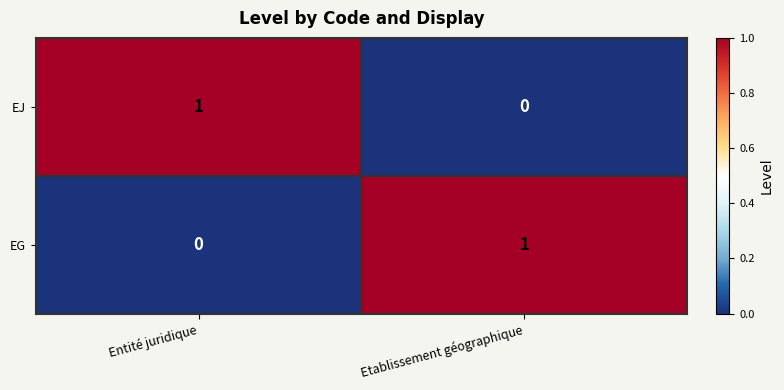

Reading left to right, extract all data points from this chart.

EJ: Entité juridique=1	Etablissement géographique=0
EG: Entité juridique=0	Etablissement géographique=1